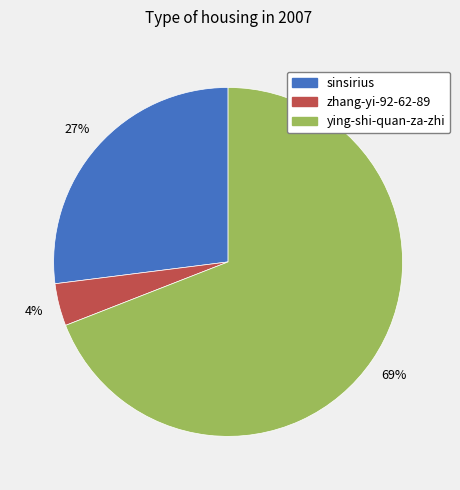

True or false: ying-shi-quan-za-zhi accounts for 82% of the total.

False